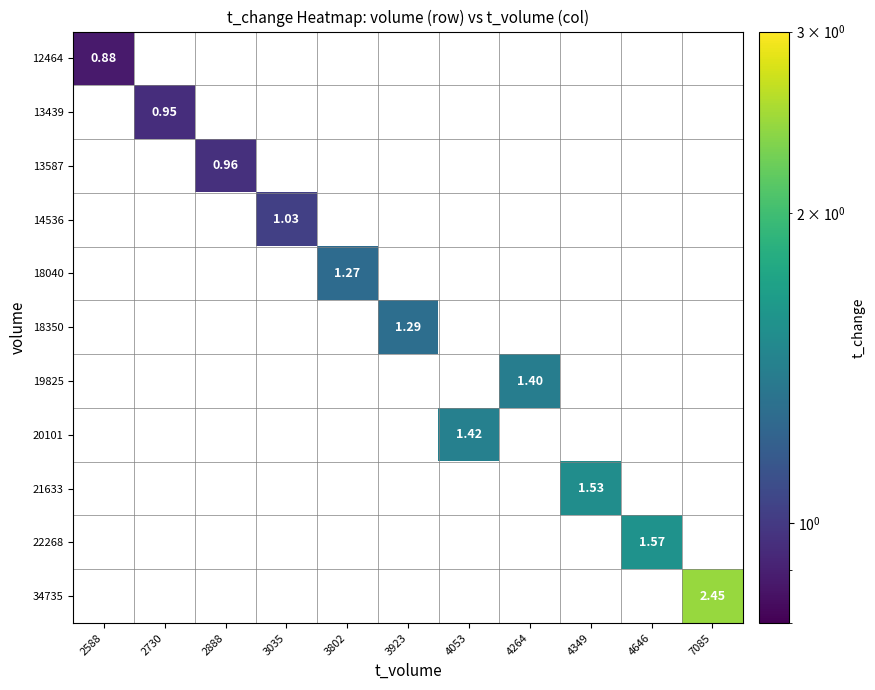

At how many categories does at least one series exceed 2?

1